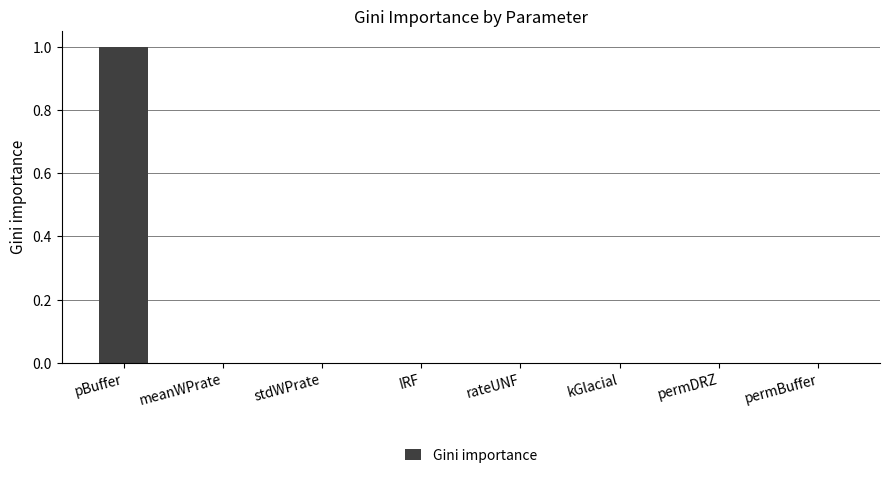

What is the sum of all values?

1.0